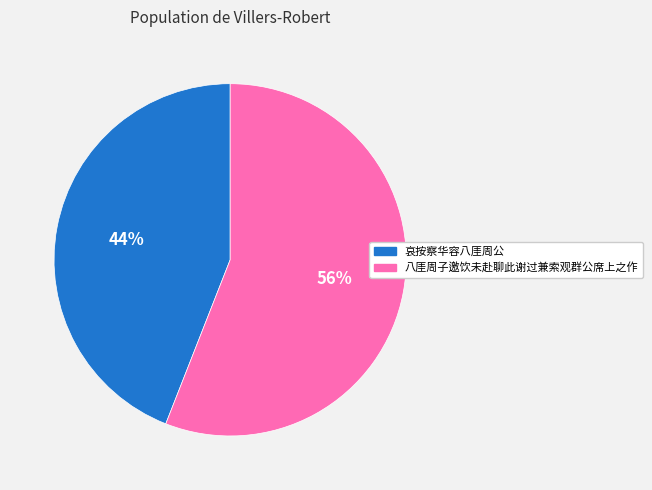

Is it true that 八厓周子邀饮未赴聊此谢过兼索观群公席上之作 is 43% of the pie?

False